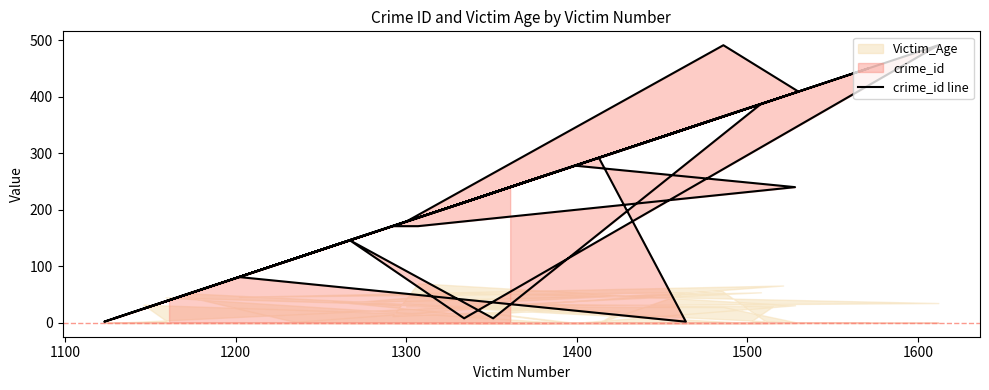

What is the sum of all values?

8487